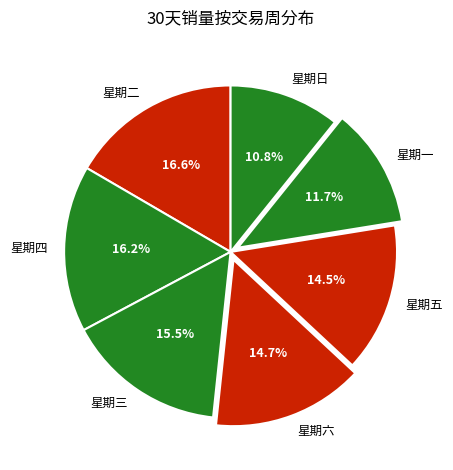

To the nearest percent, what is the difference between the 星期日 and 星期一 slice percentages?

1%